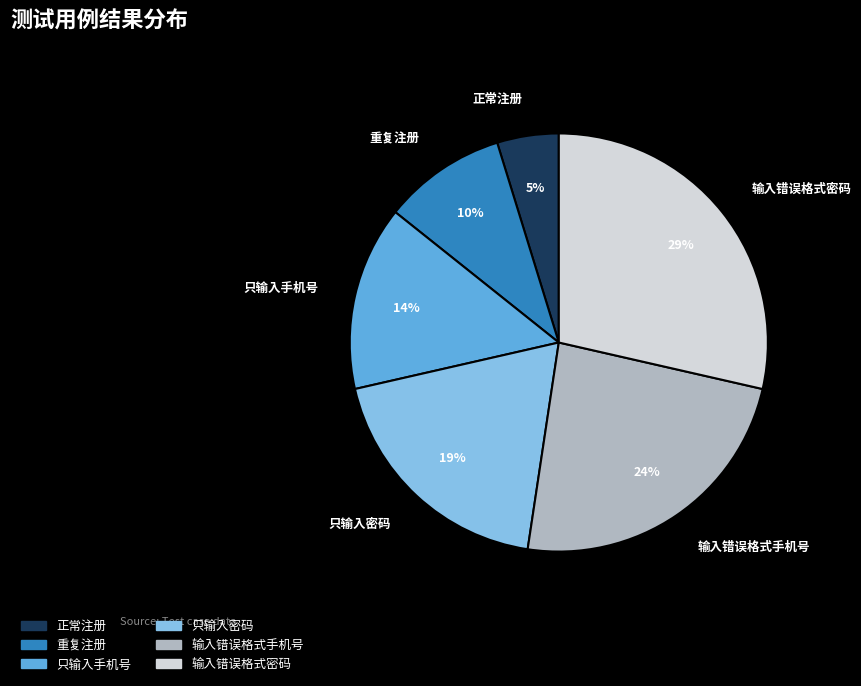

What percentage is the 输入错误格式手机号 slice, to the nearest percent?

24%